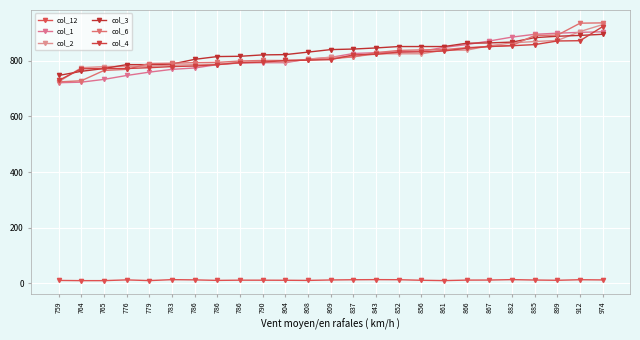

At which label does col_4 first exceed 804?

837